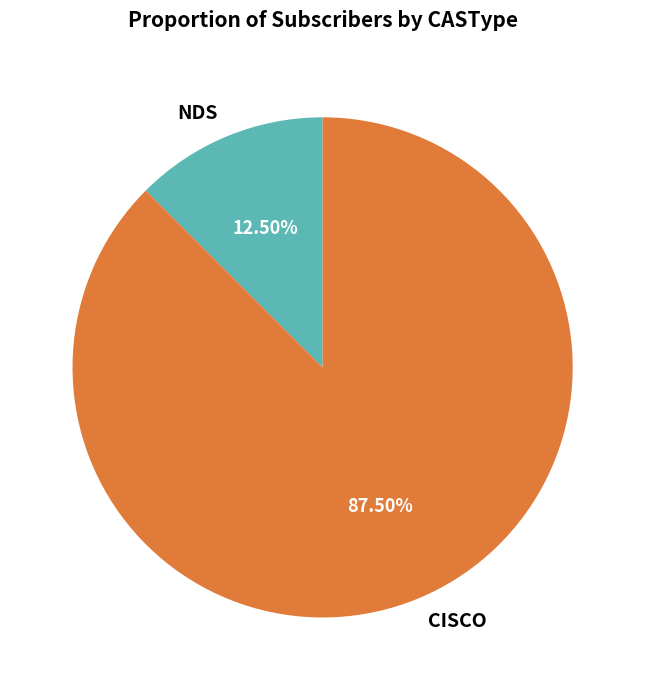

What portion of the pie excludes NDS?

87.5%